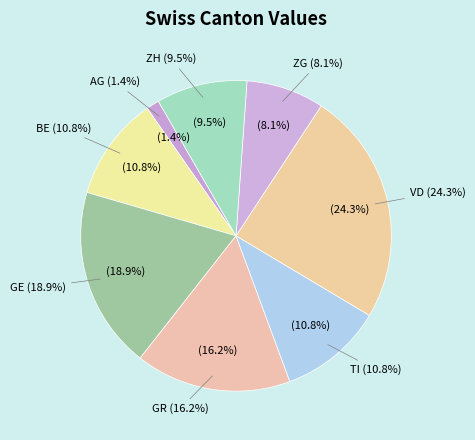

What percentage is NOT represented by ZG?

91.9%